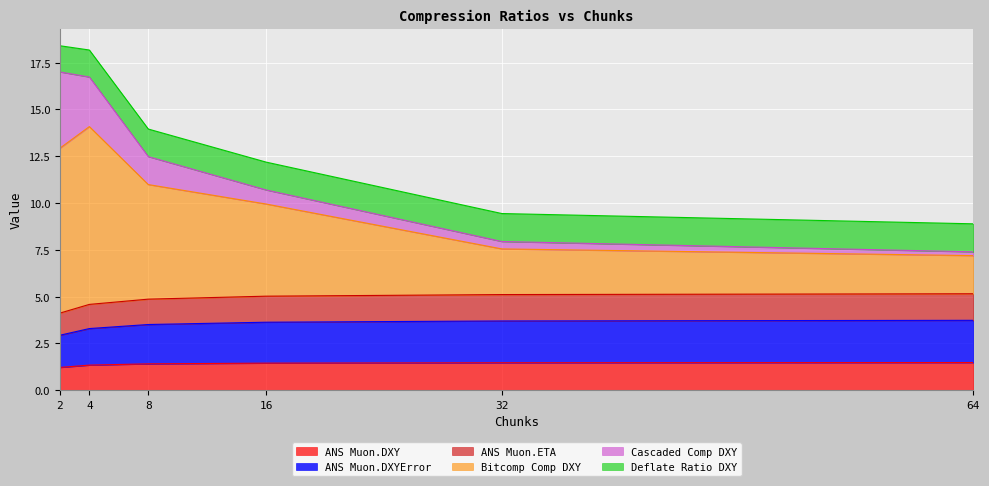

What is the total value across all series at 4?

18.2